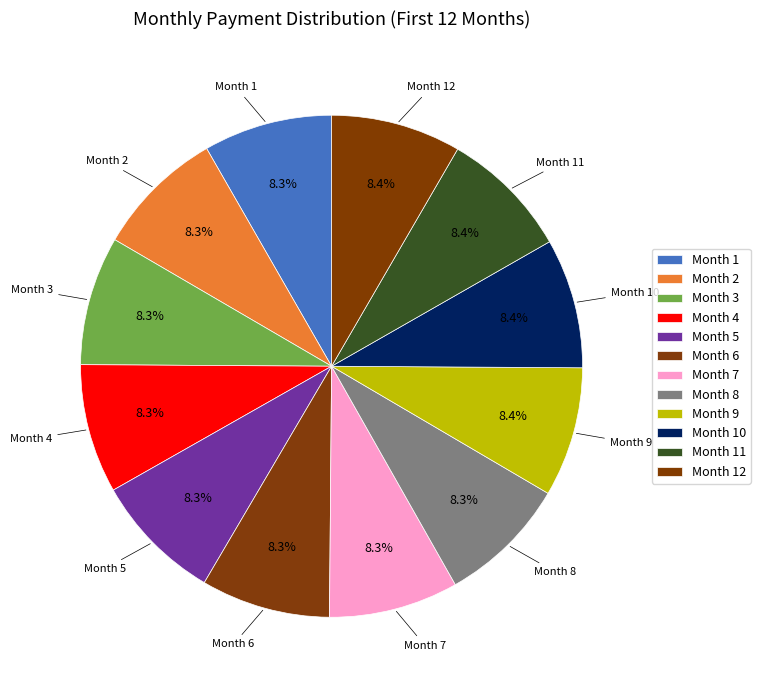

Which slice is the smallest?

Month 1